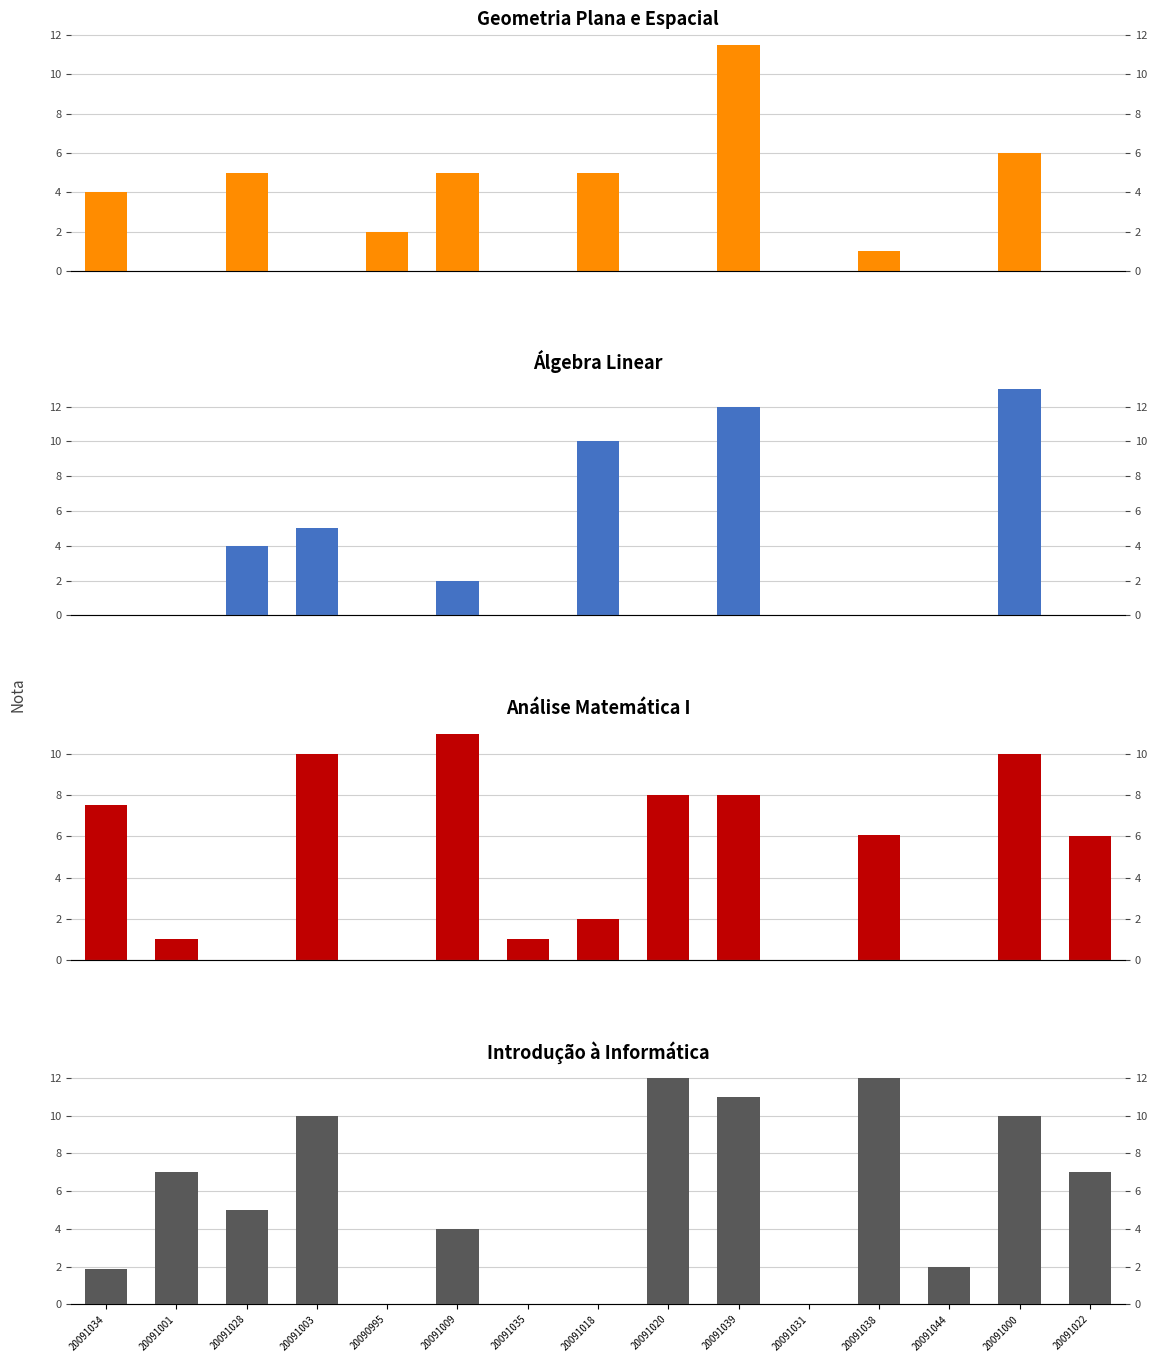

What are all the series names shown in the legend?

Geometria Plana e Espacial, Álgebra Linear, Análise Matemática I, Introdução à Informática